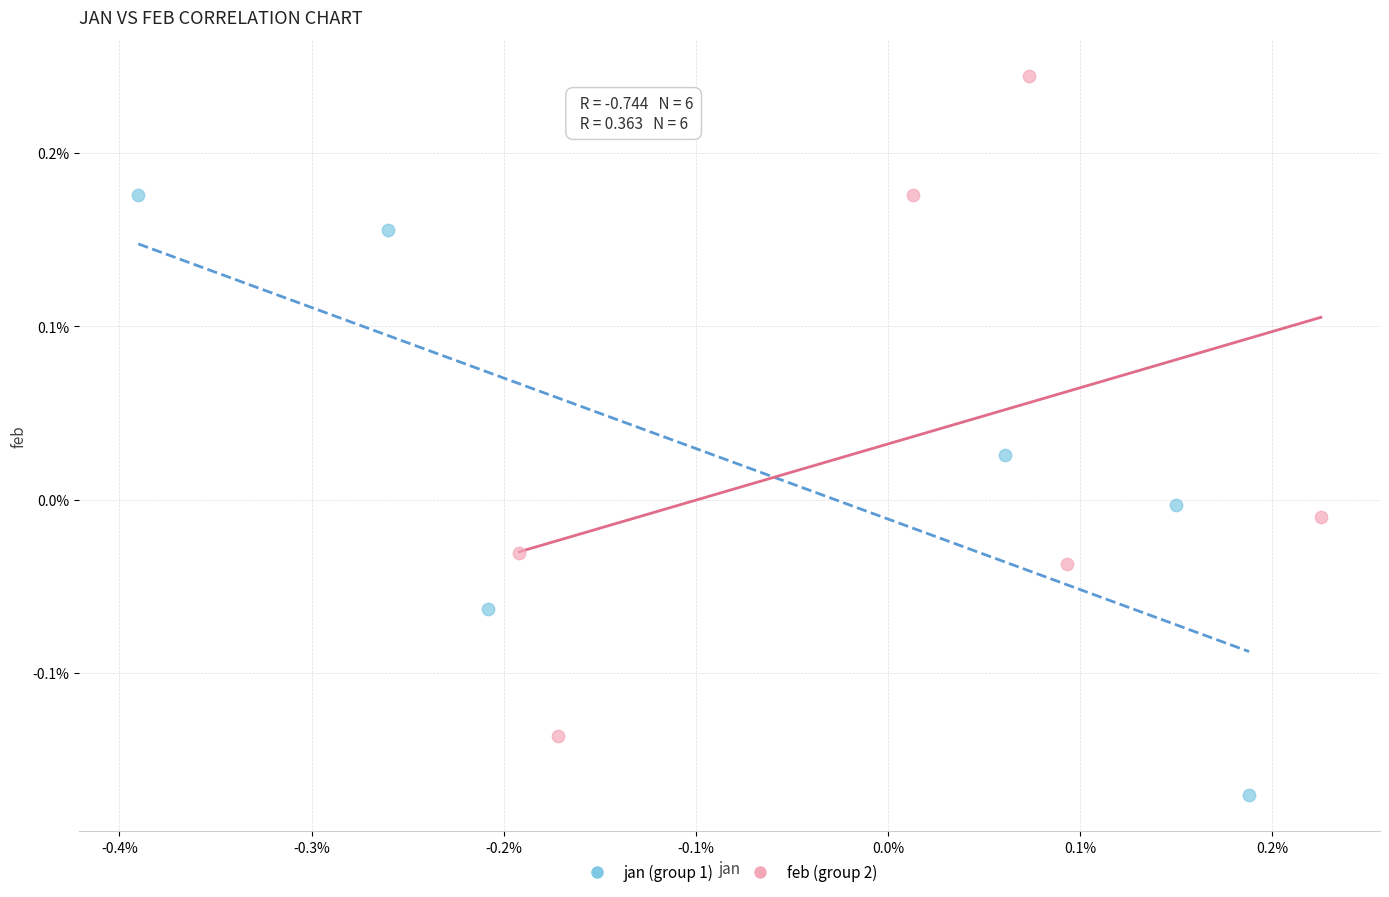

Which series has the largest Y range (max minus min)?

feb (group 2)